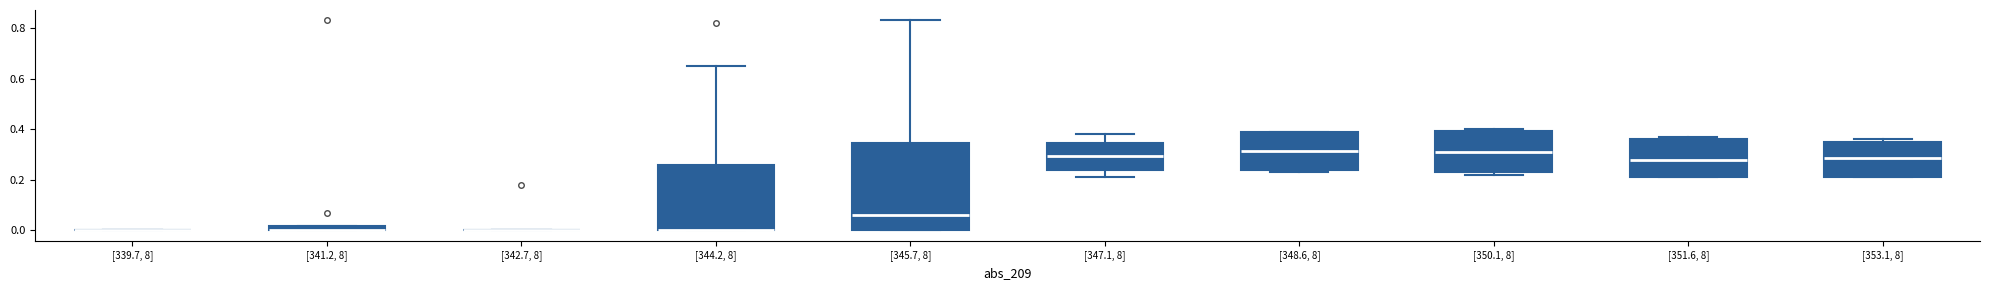

Where is the upper edge of the box for [341.2, 8] on the y-axis? The values are not printed on the chart, so give them approximately, as read against the axis.

0.02